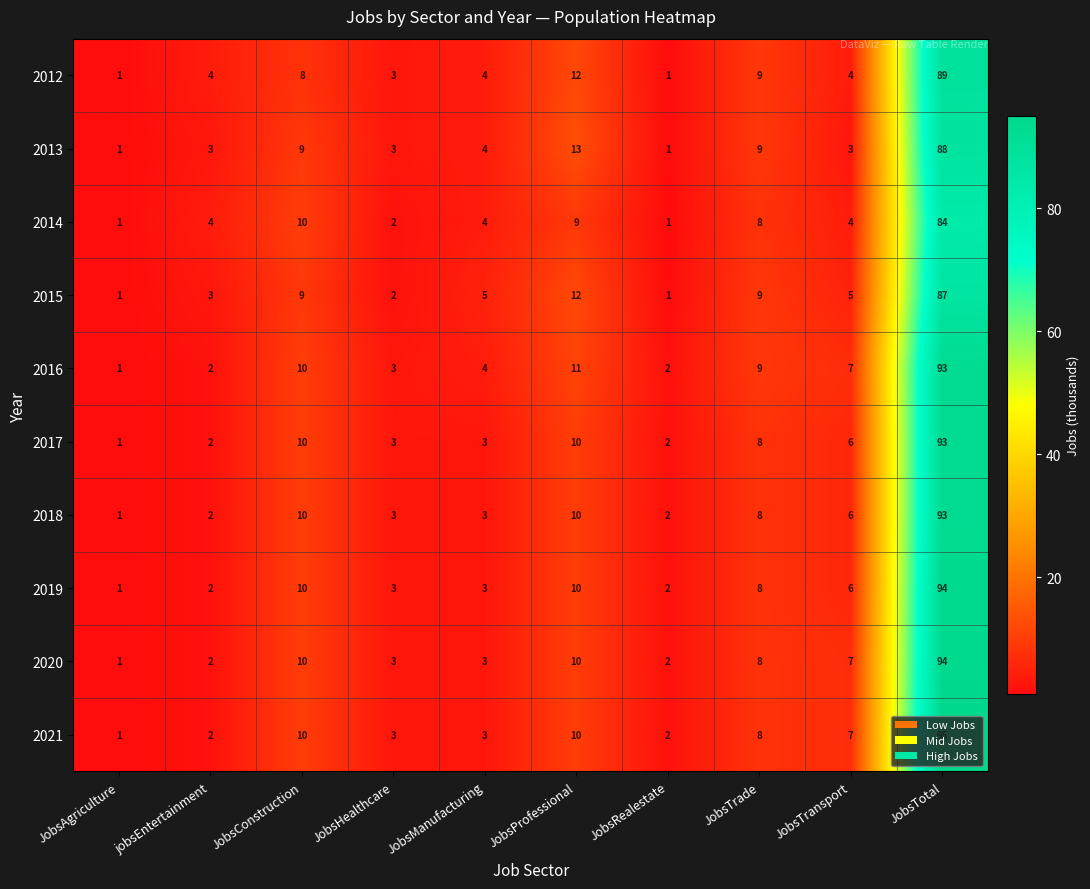

True or false: 2016 has a value of 12 at JobsTransport.

False